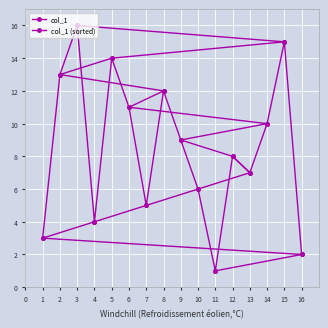

The value of col_1 (sorted) at 5 is 20. True or false?

False